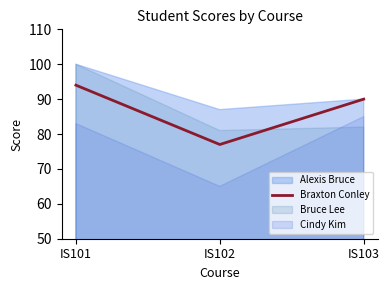

Rank the categories by value from highest to lowest.

IS101, IS103, IS102